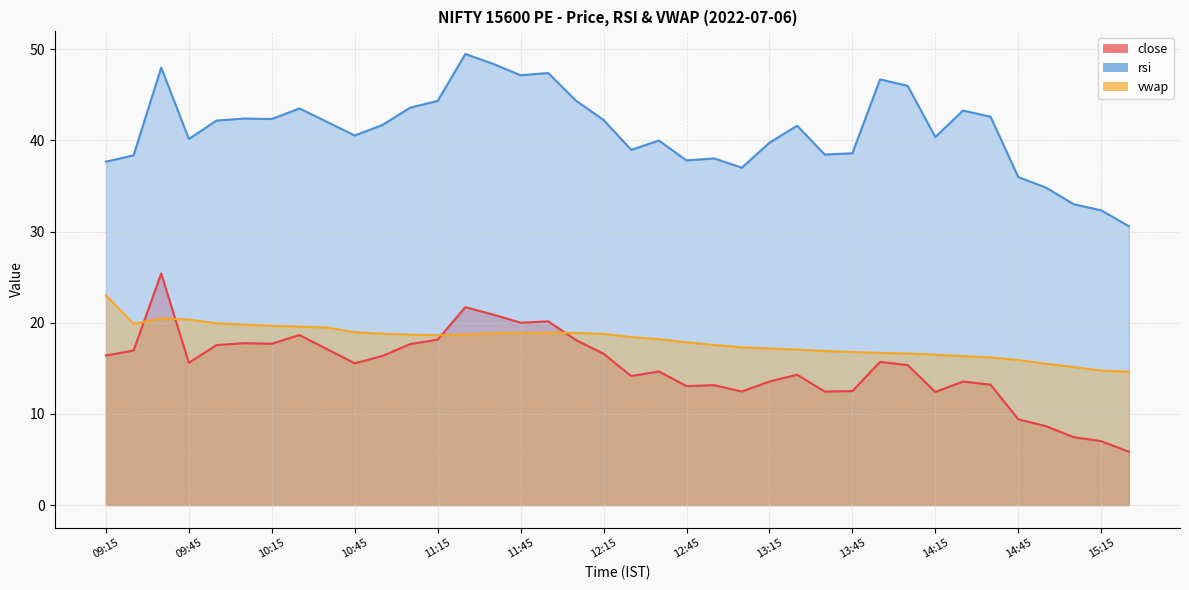

In vwap (line), how many points are lower than both neighbors (excluding endpoints)?

2